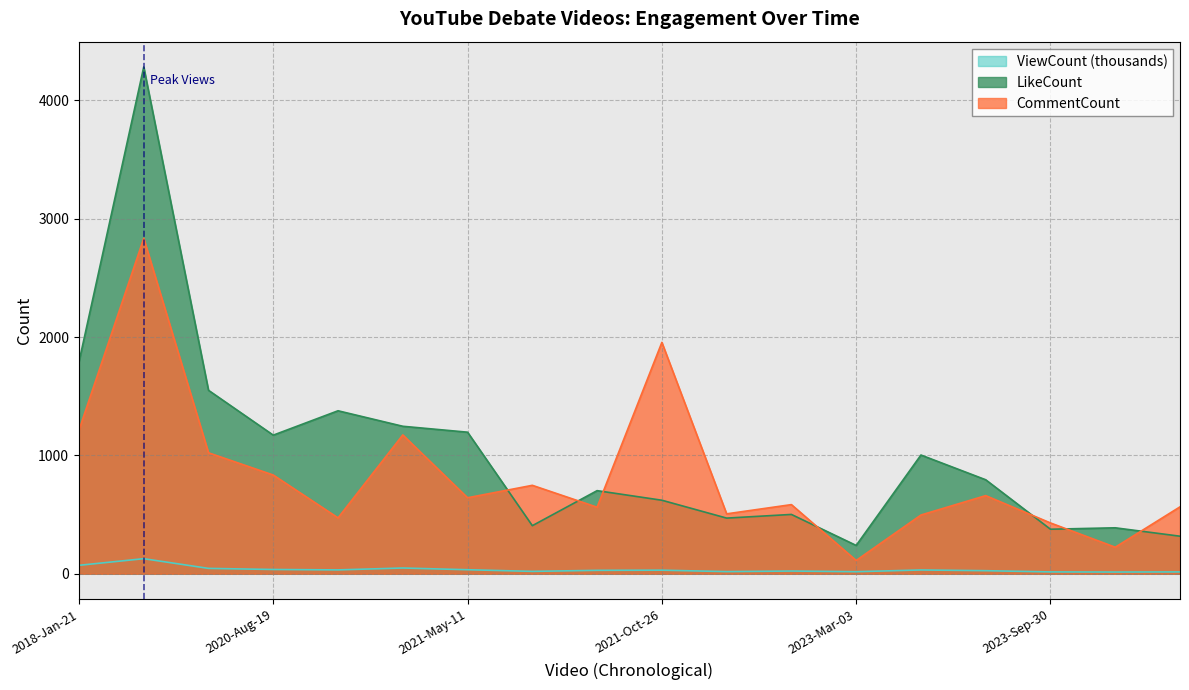

Which has a higher value, 2020-Apr-26 or 2021-Oct-26?

2020-Apr-26